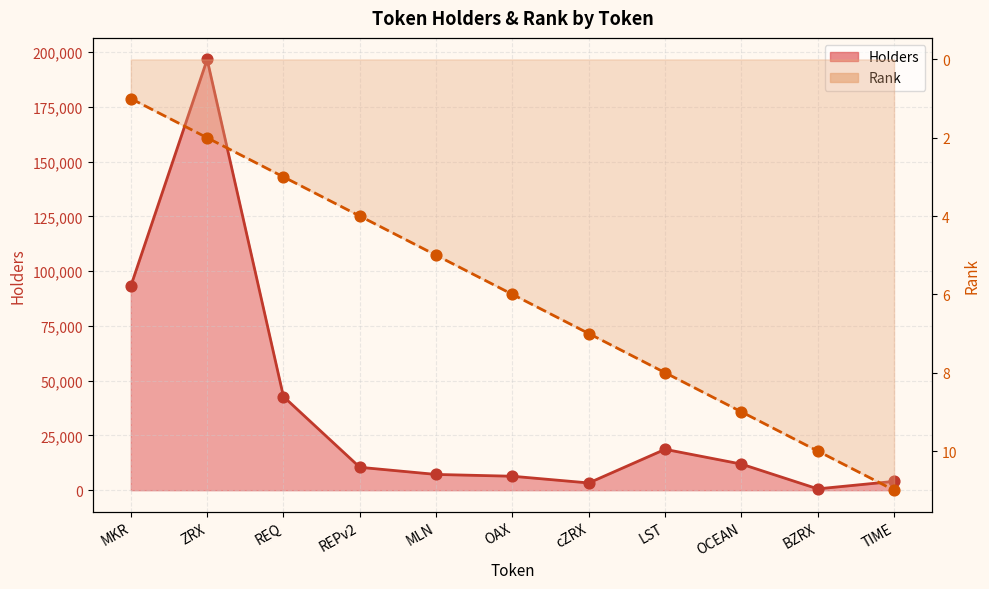

What are all the series names shown in the legend?

Holders, Rank